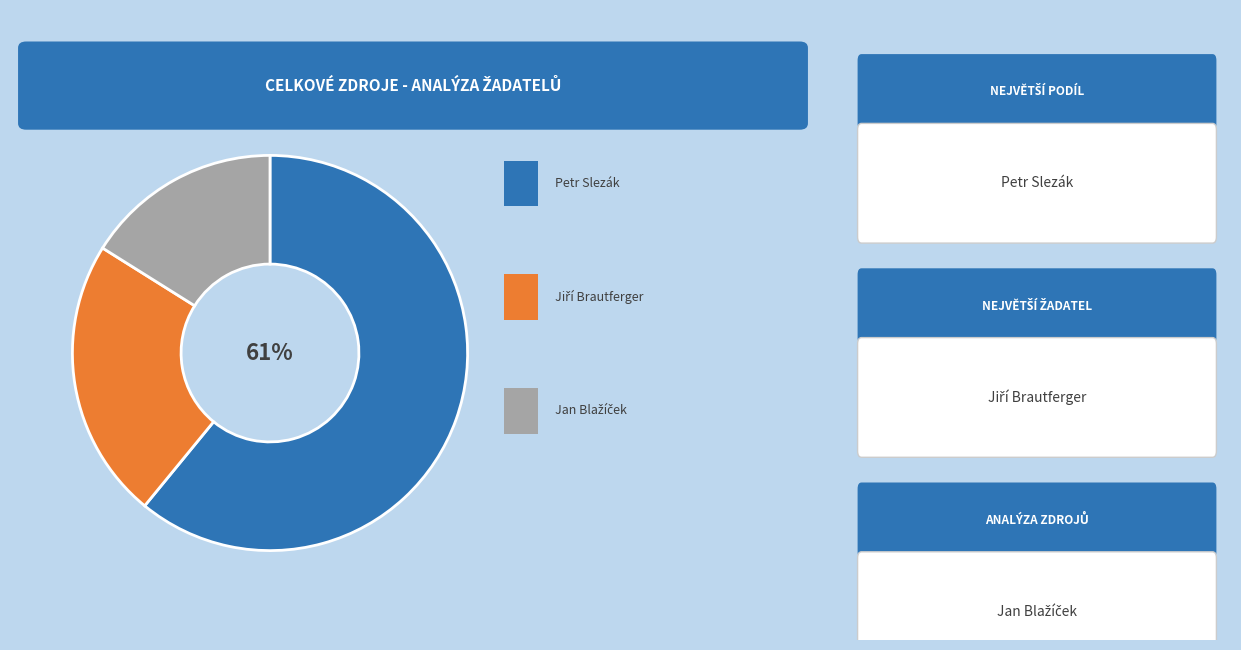

To the nearest percent, what is the average slice percentage?

33%